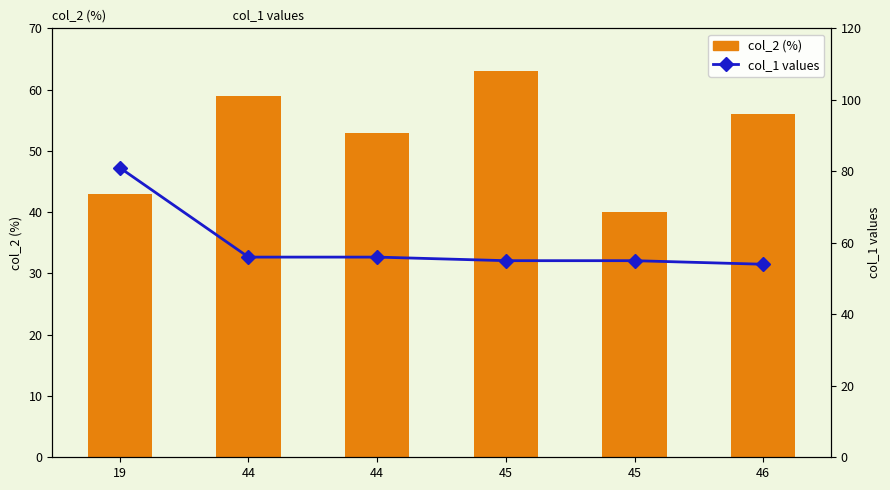

At which category is the sum across all series the highest?

19